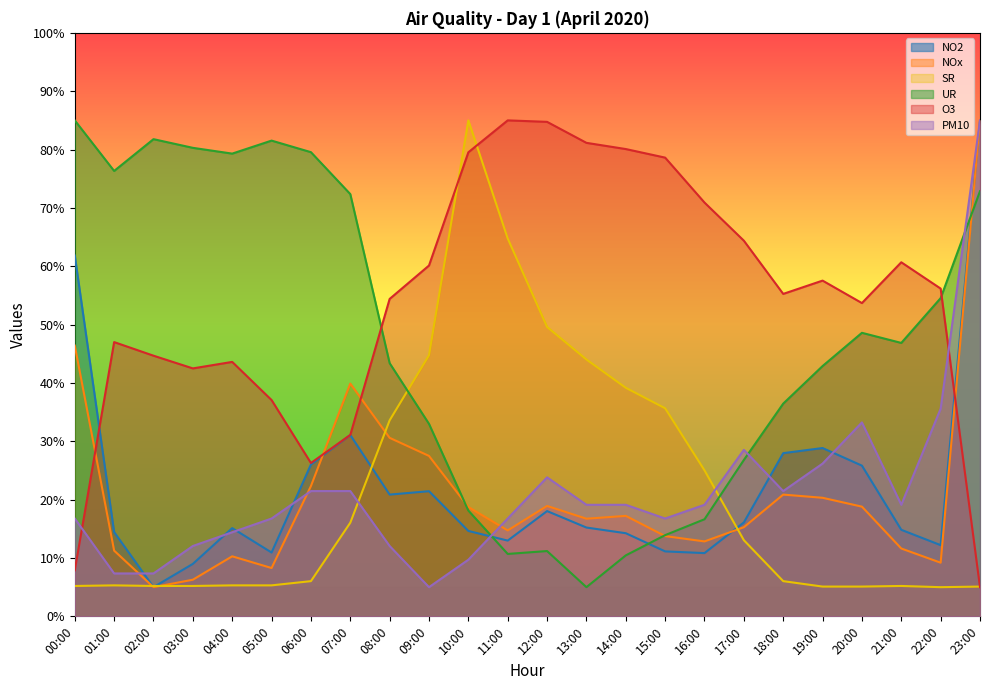

Which category has the lowest value across all series?

02:00